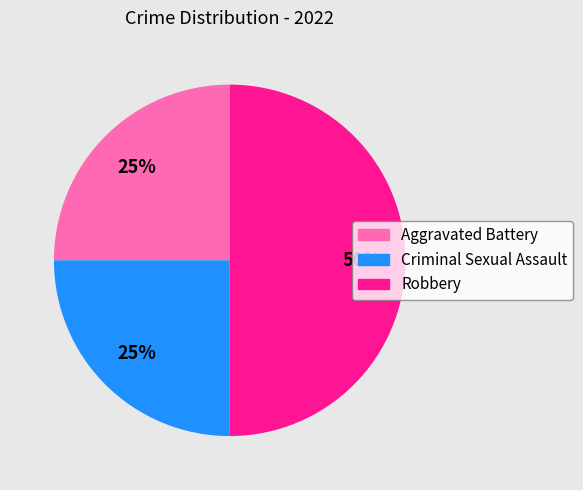

Do Criminal Sexual Assault and Robbery together represent more than half of the pie?

Yes